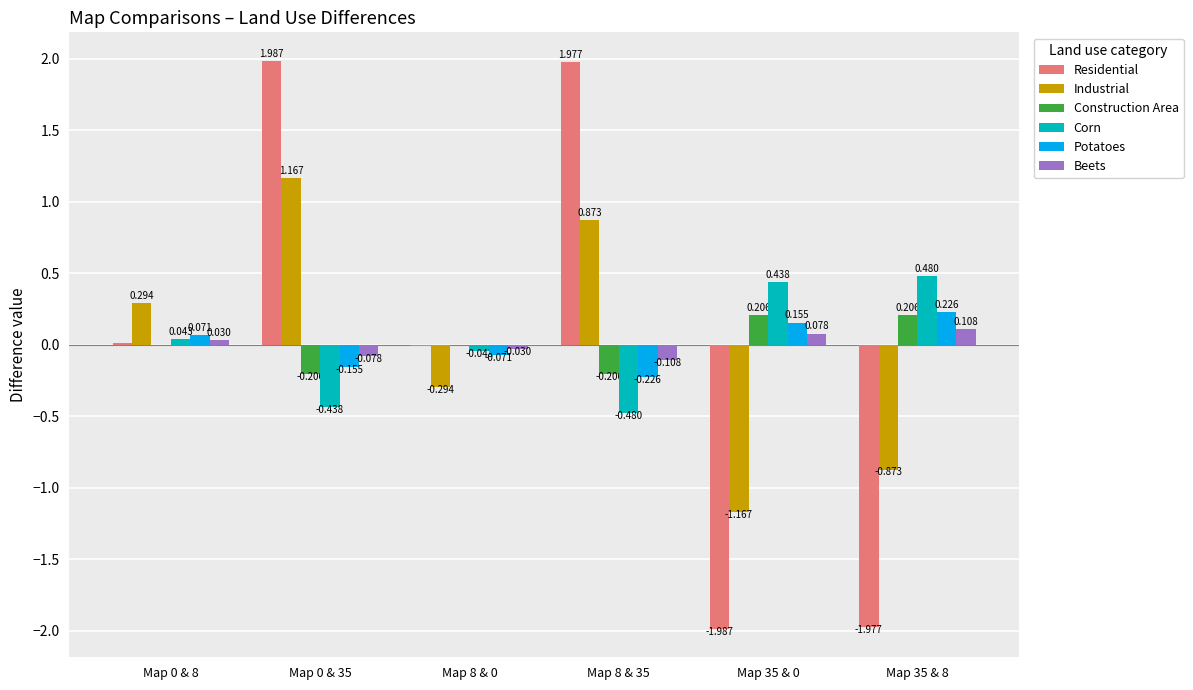

Between Map 8 & 0 and Map 8 & 35, which series saw the biggest shift?

Residential